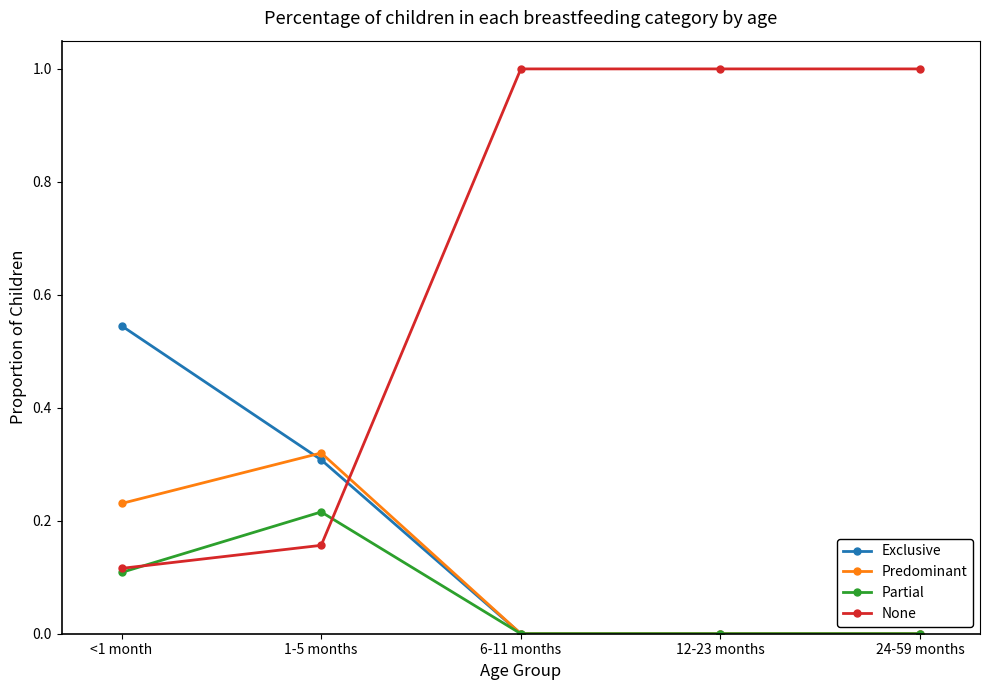

Where do None and Exclusive first cross each other?

1-5 months and 6-11 months